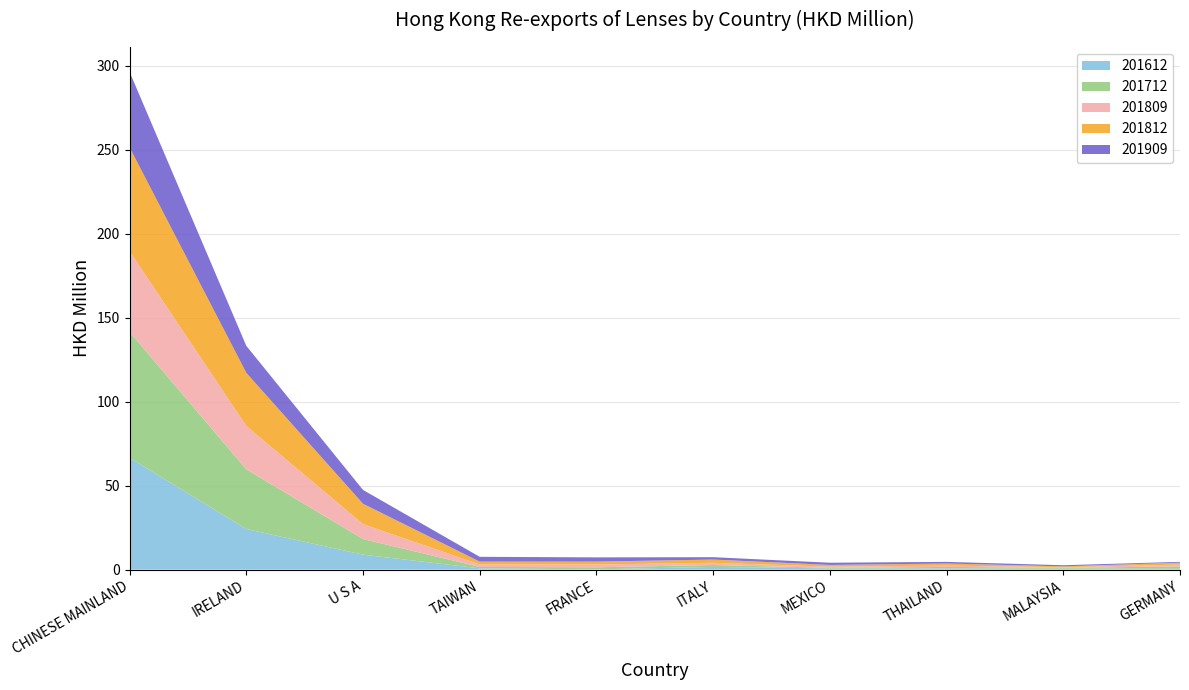

Reading left to right, extract all data points from this chart.

201612: CHINESE MAINLAND=66.6	IRELAND=24.2	U S A=8.9	TAIWAN=0.8	FRANCE=0.1	ITALY=1.6	MEXICO=0.7	THAILAND=0.7	MALAYSIA=0.6	GERMANY=0.5
201712: CHINESE MAINLAND=74.9	IRELAND=35.5	U S A=9.3	TAIWAN=0.8	FRANCE=1.2	ITALY=1.1	MEXICO=0.3	THAILAND=0.9	MALAYSIA=0.5	GERMANY=1.4
201812: CHINESE MAINLAND=61.9	IRELAND=31.7	U S A=12.1	TAIWAN=1.7	FRANCE=1.7	ITALY=1.9	MEXICO=1.0	THAILAND=1.3	MALAYSIA=0.5	GERMANY=1.1
201909: CHINESE MAINLAND=45.0	IRELAND=16.1	U S A=8.2	TAIWAN=2.9	FRANCE=2.5	ITALY=1.4	MEXICO=1.3	THAILAND=1.0	MALAYSIA=0.7	GERMANY=0.5
201809: CHINESE MAINLAND=48.0	IRELAND=25.8	U S A=8.9	TAIWAN=1.5	FRANCE=1.6	ITALY=1.3	MEXICO=0.7	THAILAND=0.8	MALAYSIA=0.4	GERMANY=1.1